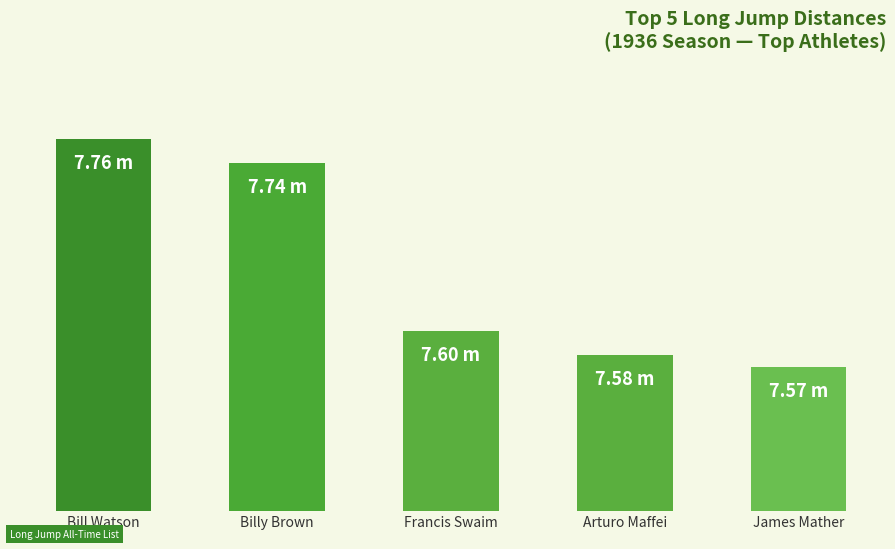

At which label is the value closest to 7?

James Mather